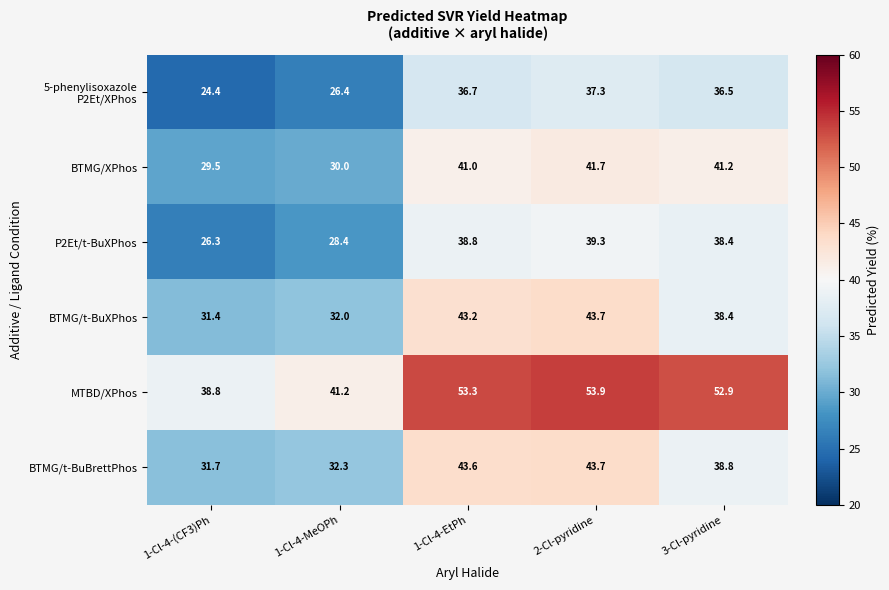

True or false: BTMG/t-BuXPhos has a value of 63.3 at 3-Cl-pyridine.

False